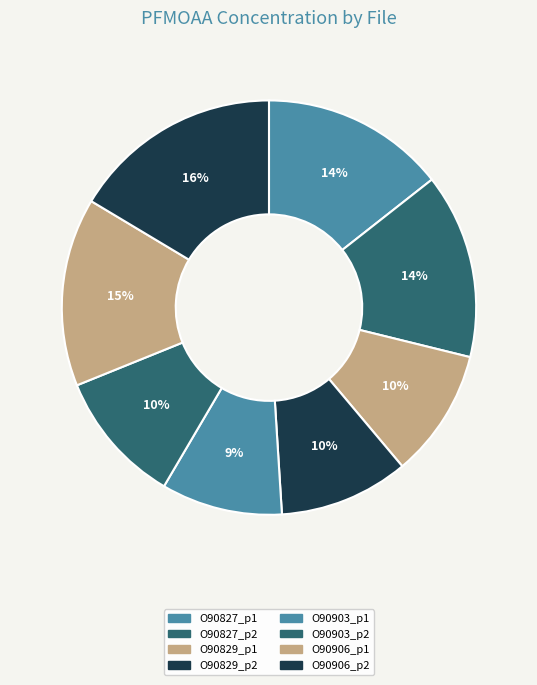

Count the number of slices in the pie.

8